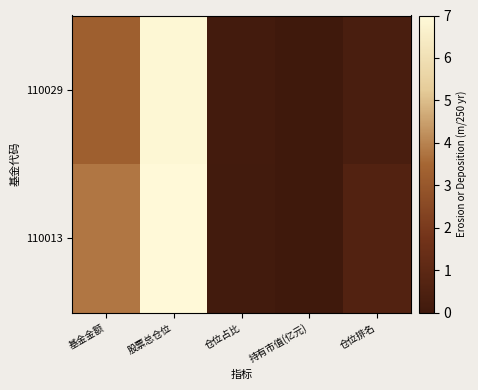

Reading right to left, list all the values displayed in this chart.

110029: 仓位排名=0.3	持有市值(亿元)=0.0	仓位占比=0.1	股票总仓位=6.9	基金金额=3.3
110013: 仓位排名=0.6	持有市值(亿元)=0.0	仓位占比=0.1	股票总仓位=7.0	基金金额=3.8